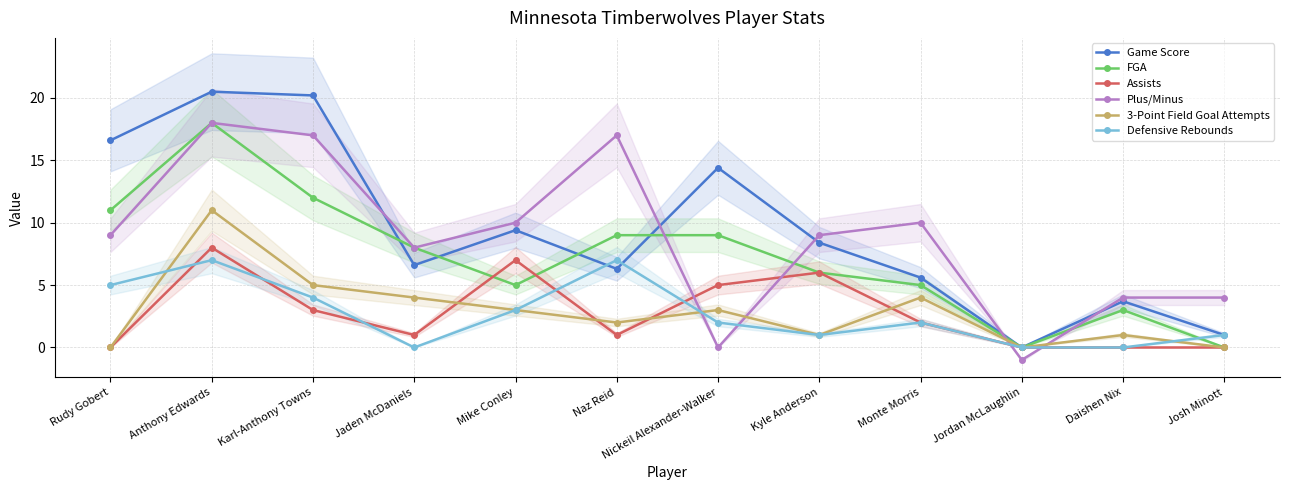

How many data points in Game Score are above 8?

6